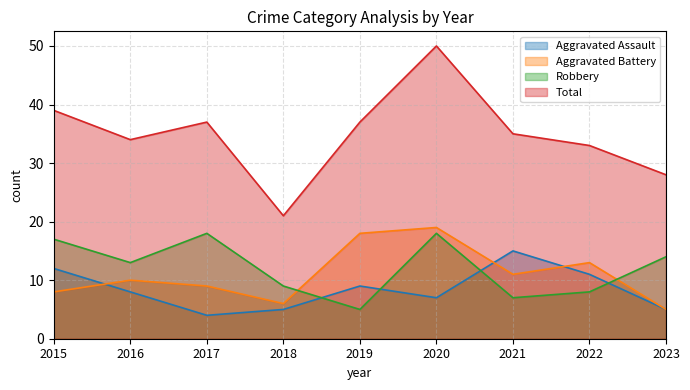

Between 2018 and 2020, which series saw the biggest shift?

Total